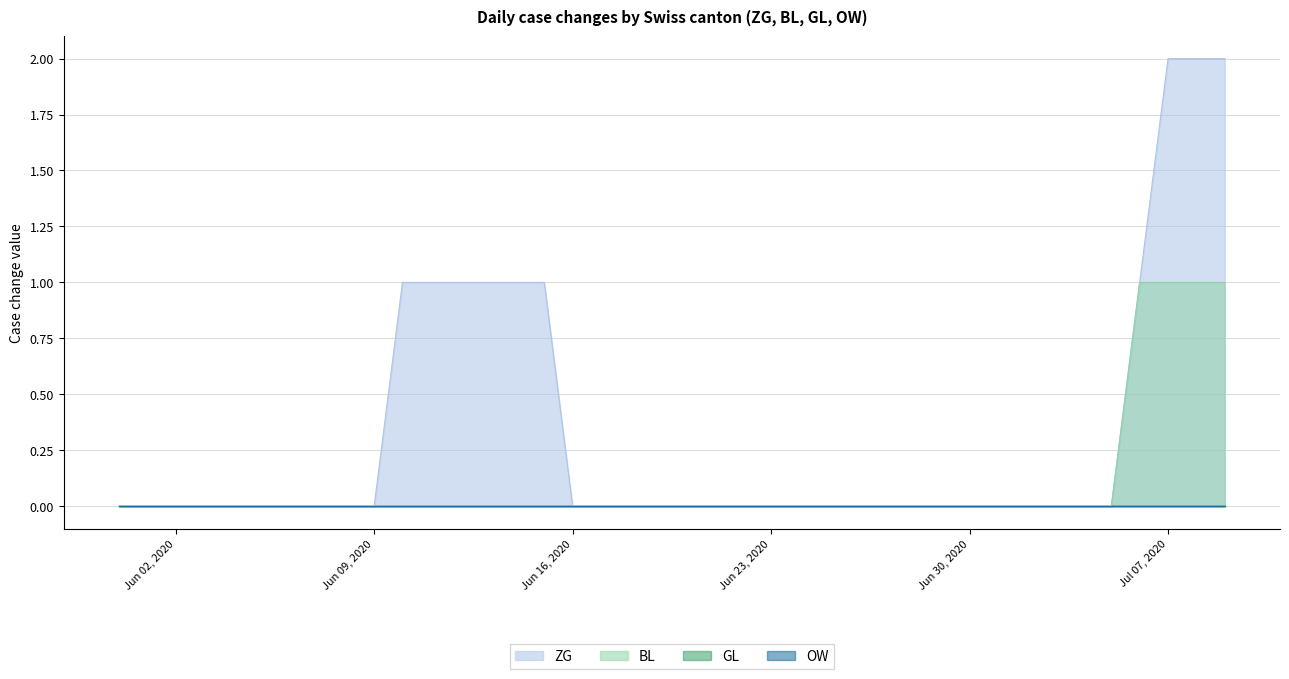

Which has a higher value, 2020-07-06 or 2020-06-08?

2020-07-06